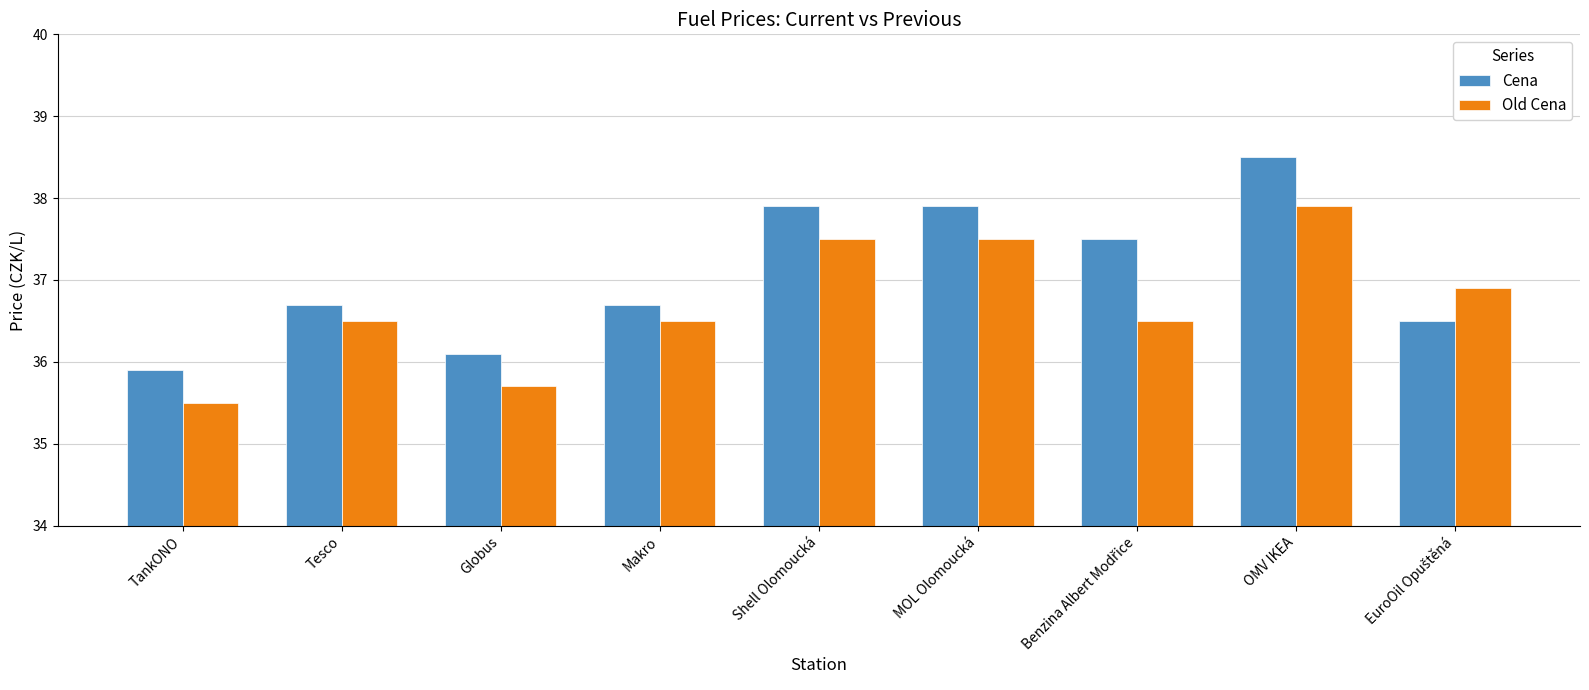

List the series in order of their peak value, highest first.

Cena, Old Cena